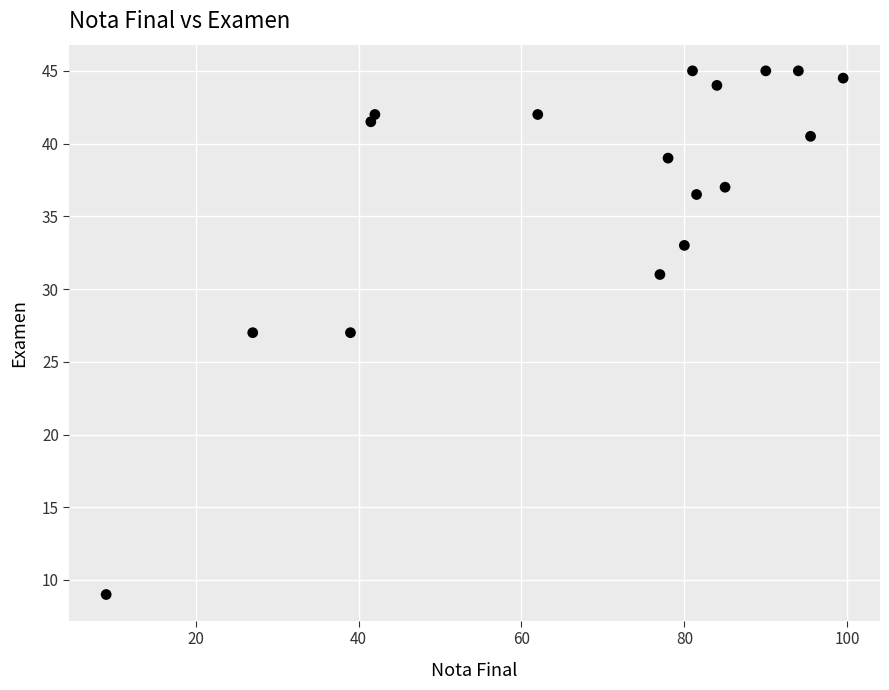

What is the range of Y values (max minus min)?

36.0